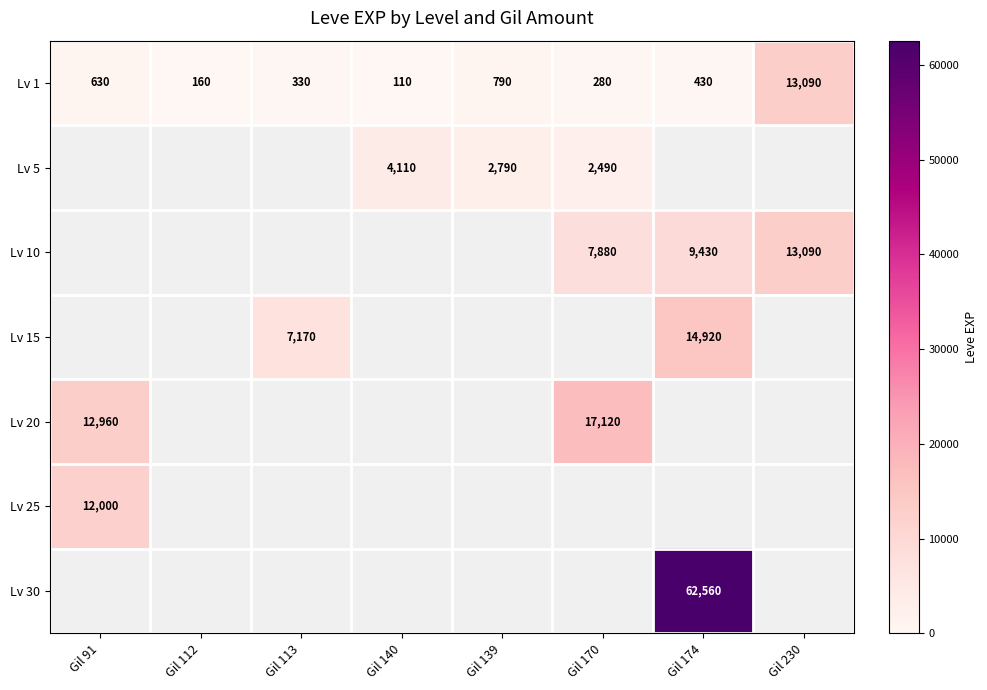

The value of Lv 5 at Gil 139 is 2790. True or false?

True